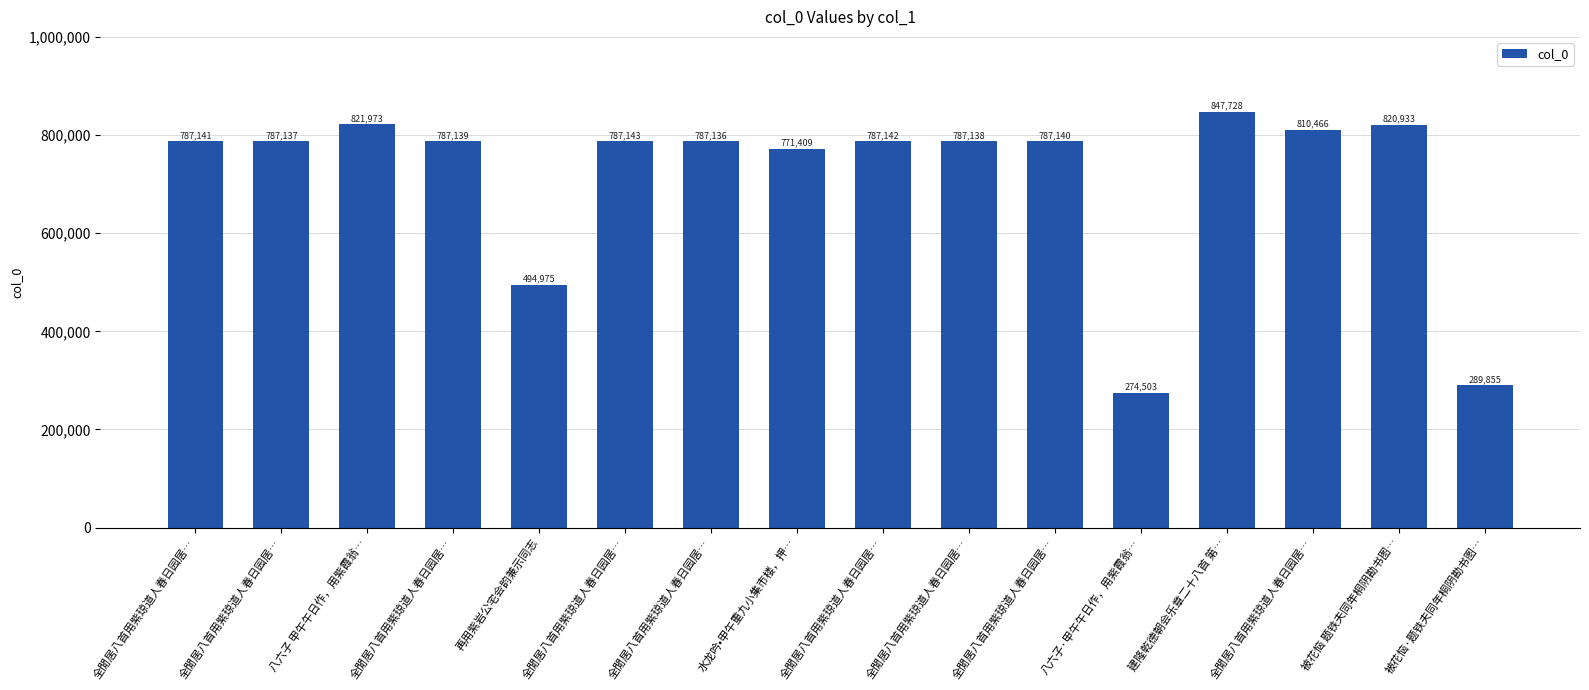

What is the maximum value shown in the chart?

847728